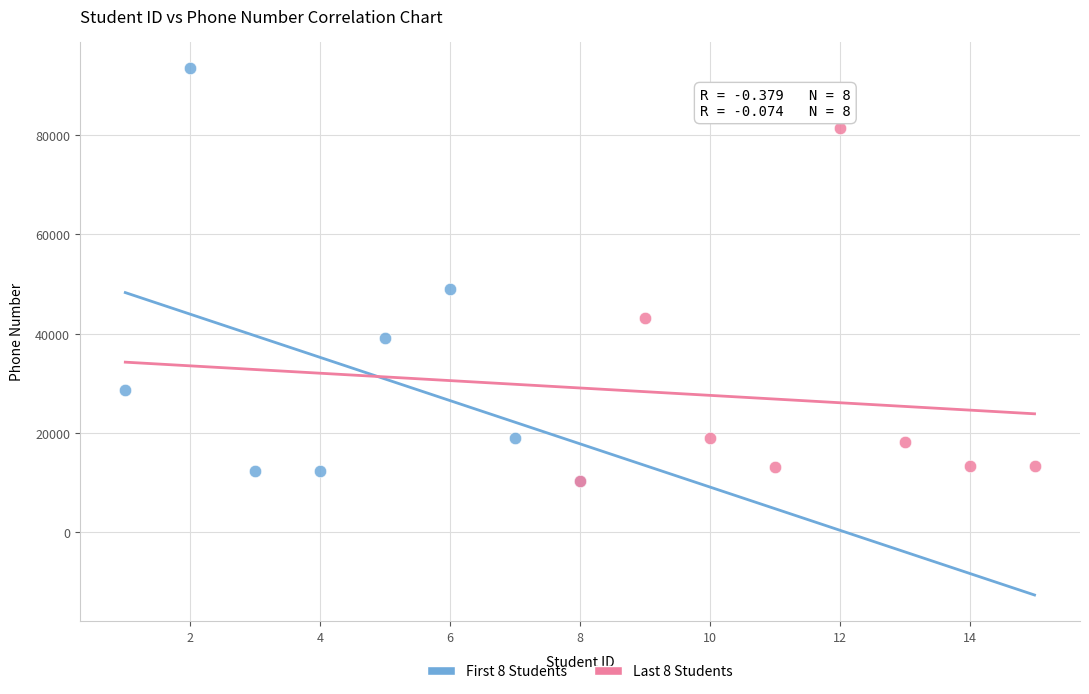

Which series reaches the maximum Y coordinate?

First 8 Students